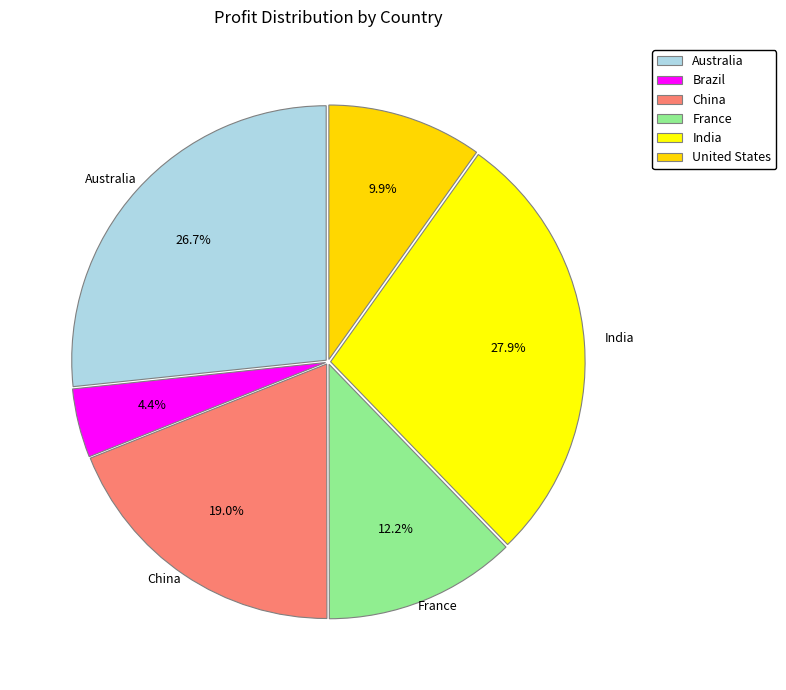

True or false: France accounts for 26% of the total.

False